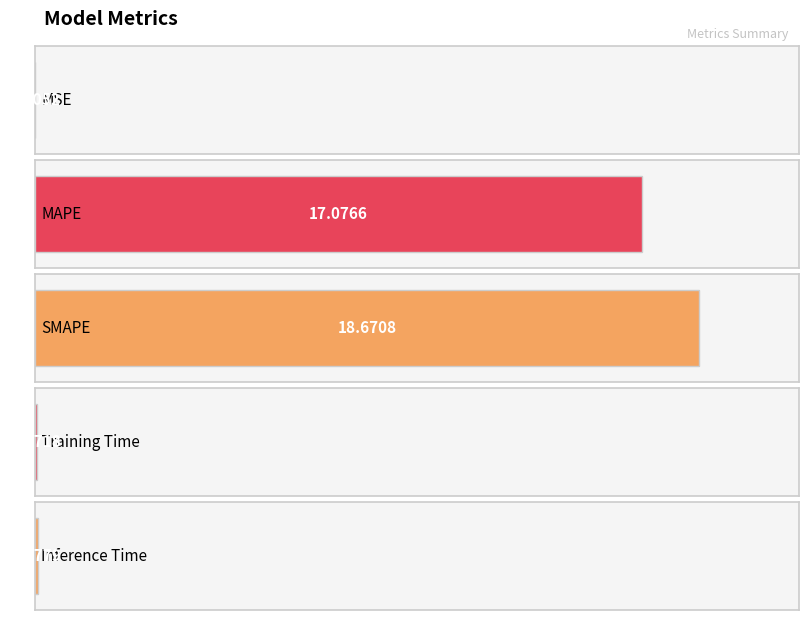

Approximately how many times larger is the value at SMAPE compared to MAPE?

1.1